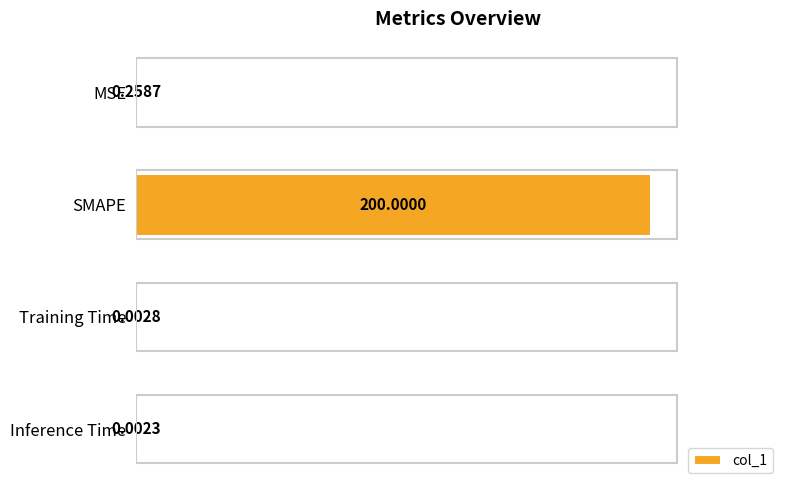

What is the sum of all values?

200.3